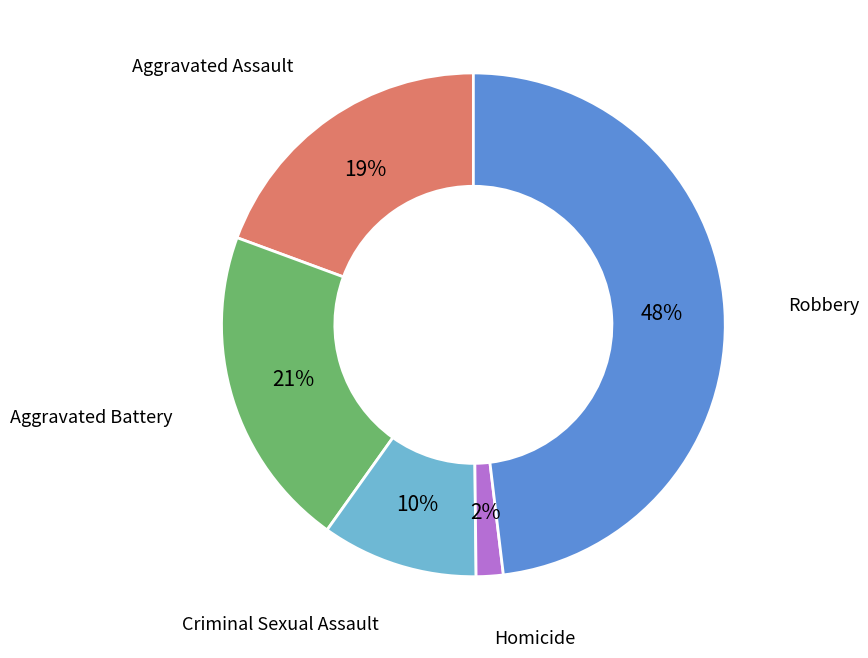

Combined, do Aggravated Assault and Aggravated Battery account for over 50%?

No